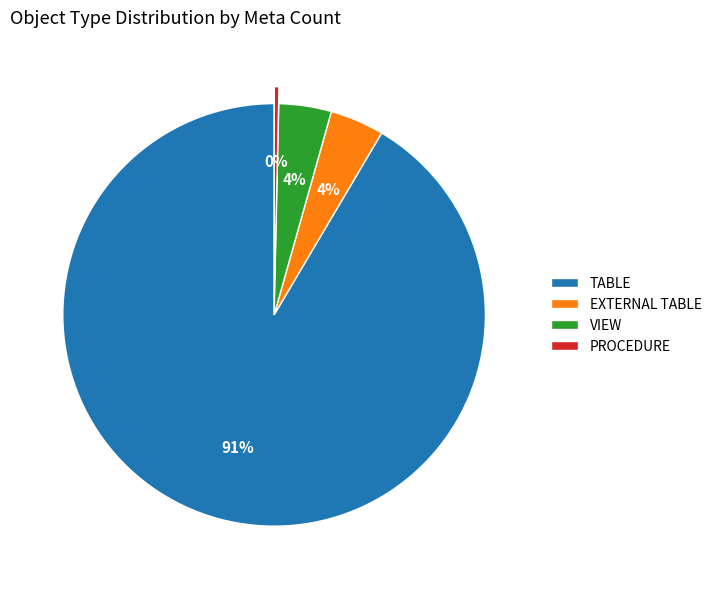

What percentage is the VIEW slice, to the nearest percent?

4%